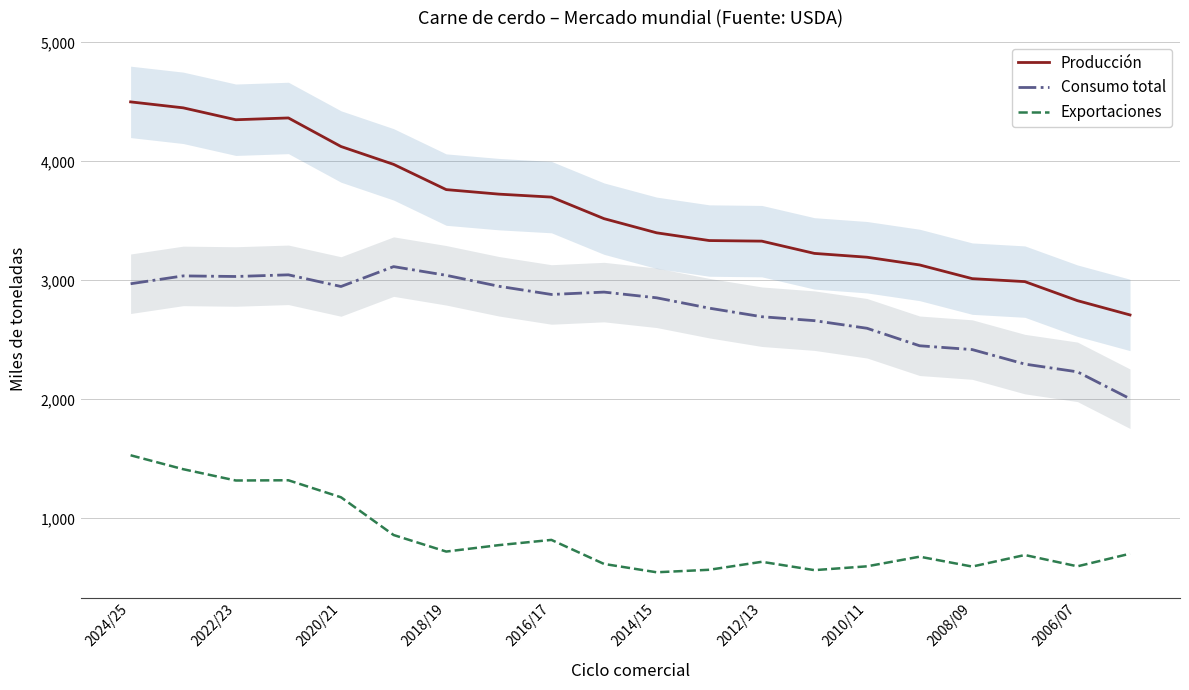

How many interior local peaks does the Producción series have?

1